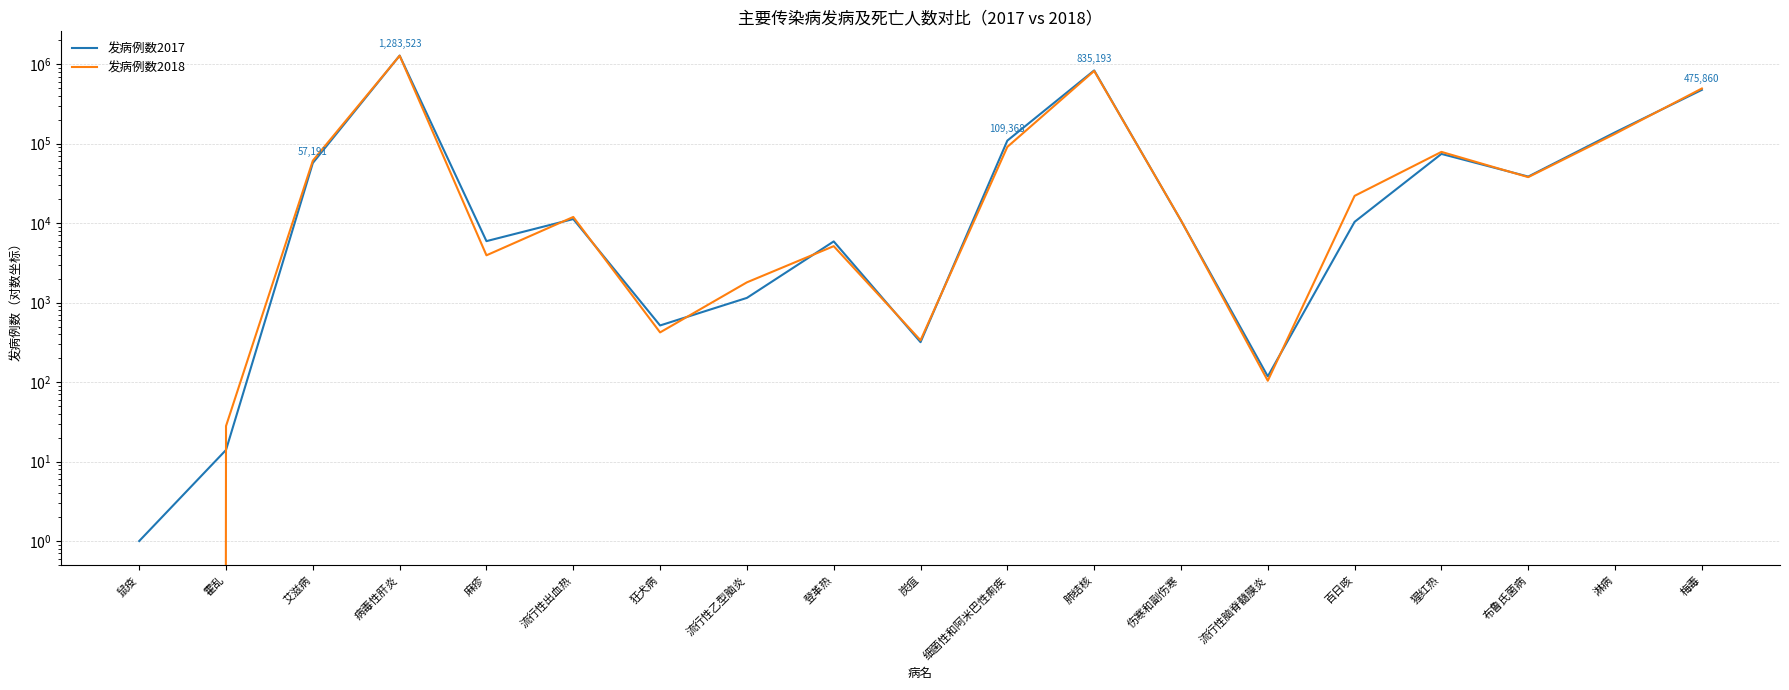

What is the value of the 发病例数2018 point at the 14th from the left?

104